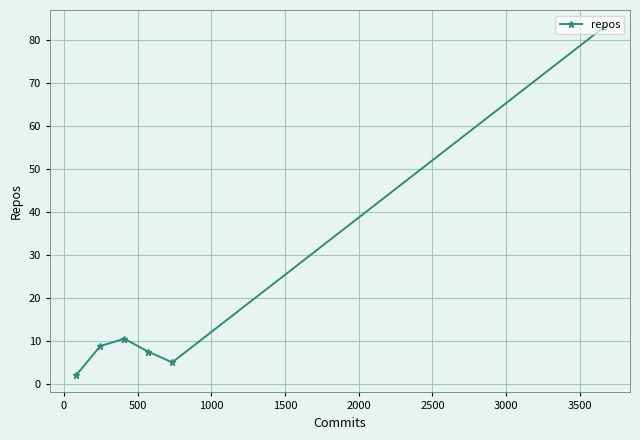

How many points are lower than both their immediate neighbors (excluding endpoints)?

1